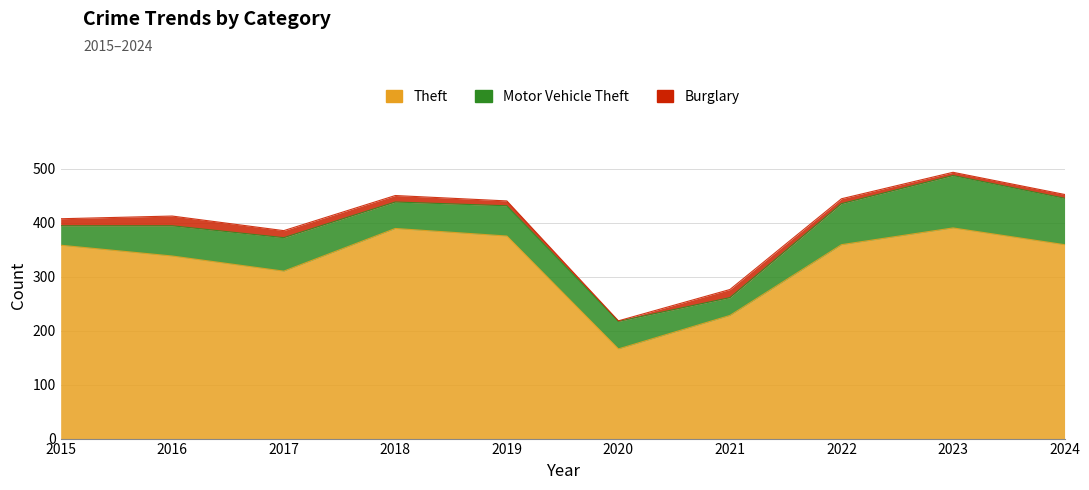

Which series changed the most between 2020 and 2023?

Theft